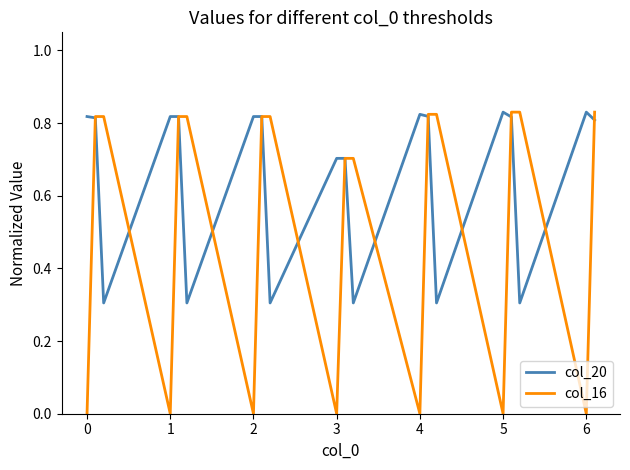

Rank the series by their average value, from highest to lowest.

col_20, col_16